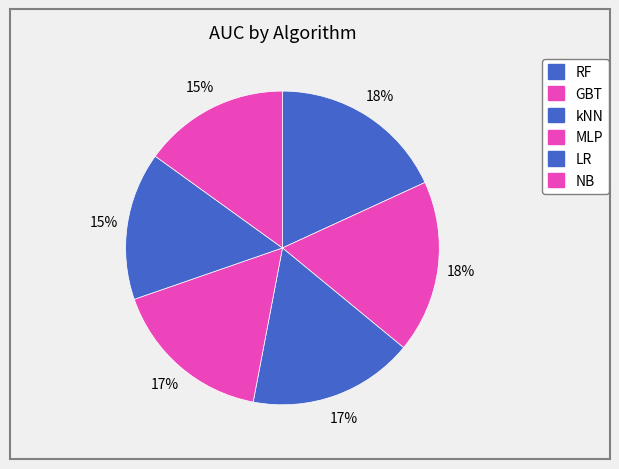

What portion of the pie excludes kNN?

83.0%